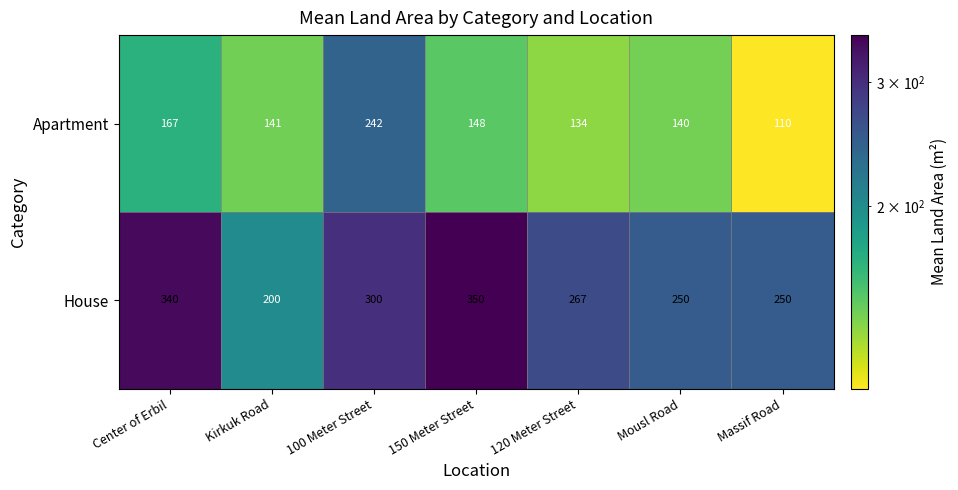

At which label does Apartment reach its peak?

100 Meter Street